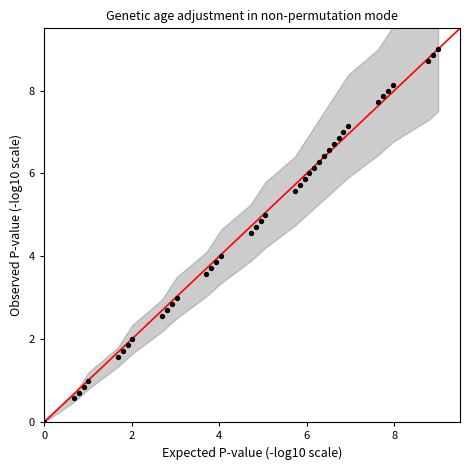

What is the range of X values (max minus min)?

9.0